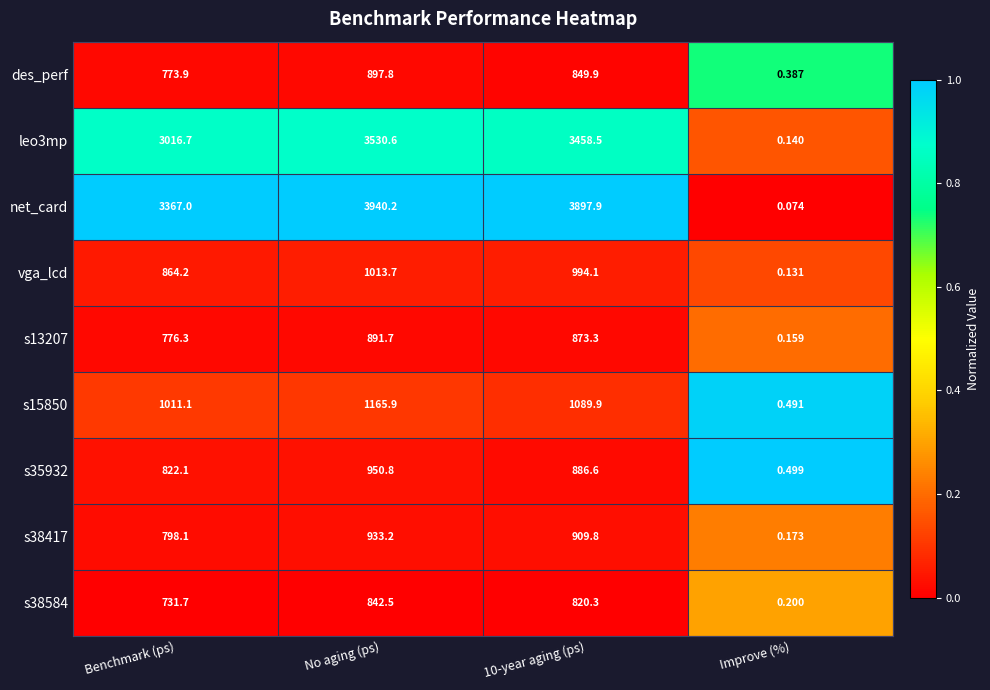

How many data points does each series have?

4